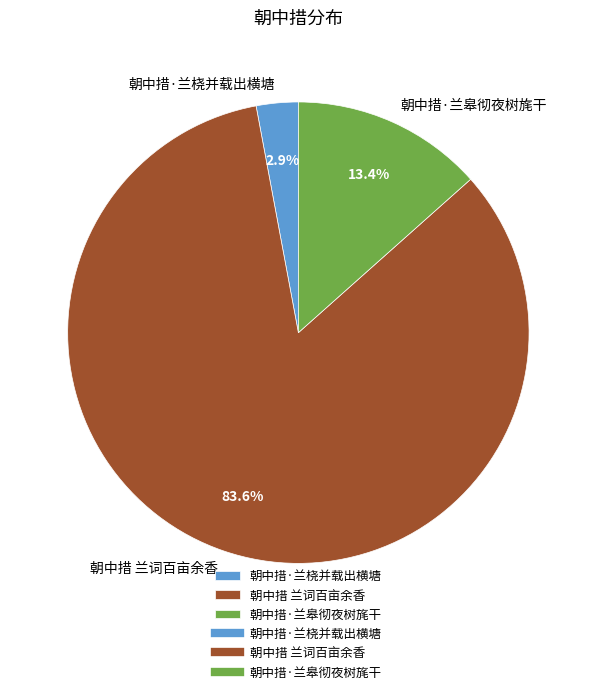

Between 朝中措·兰皋彻夜树旄干 and 朝中措·兰桡并载出横塘, which is larger?

朝中措·兰皋彻夜树旄干